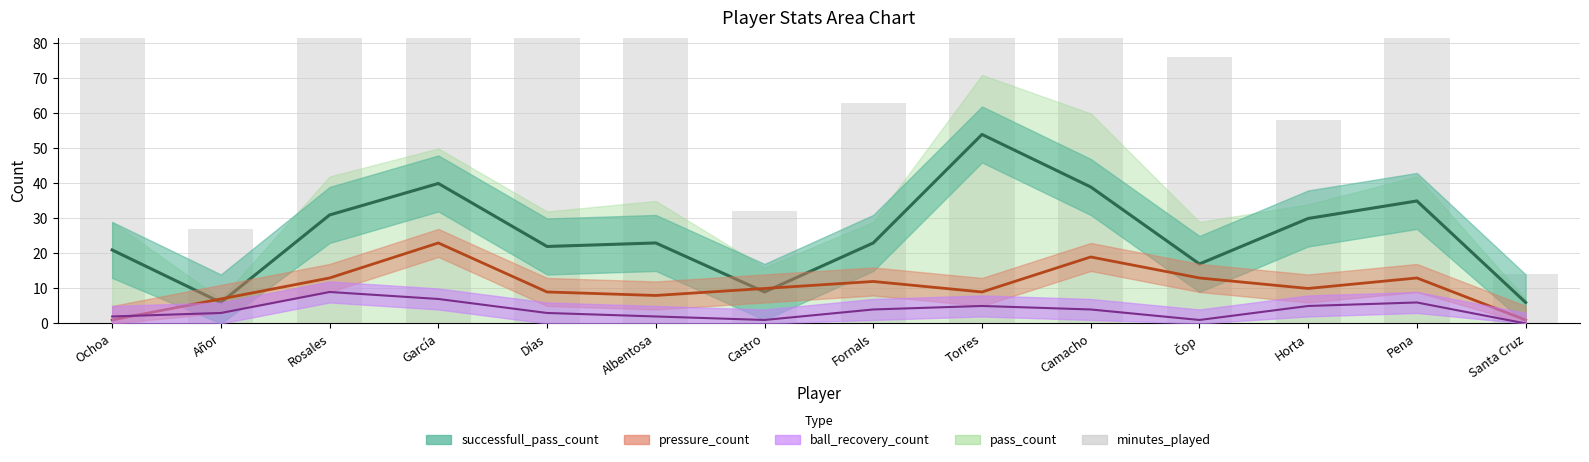

Approximately how many times larger is the value at Días compared to Añor?

3.3